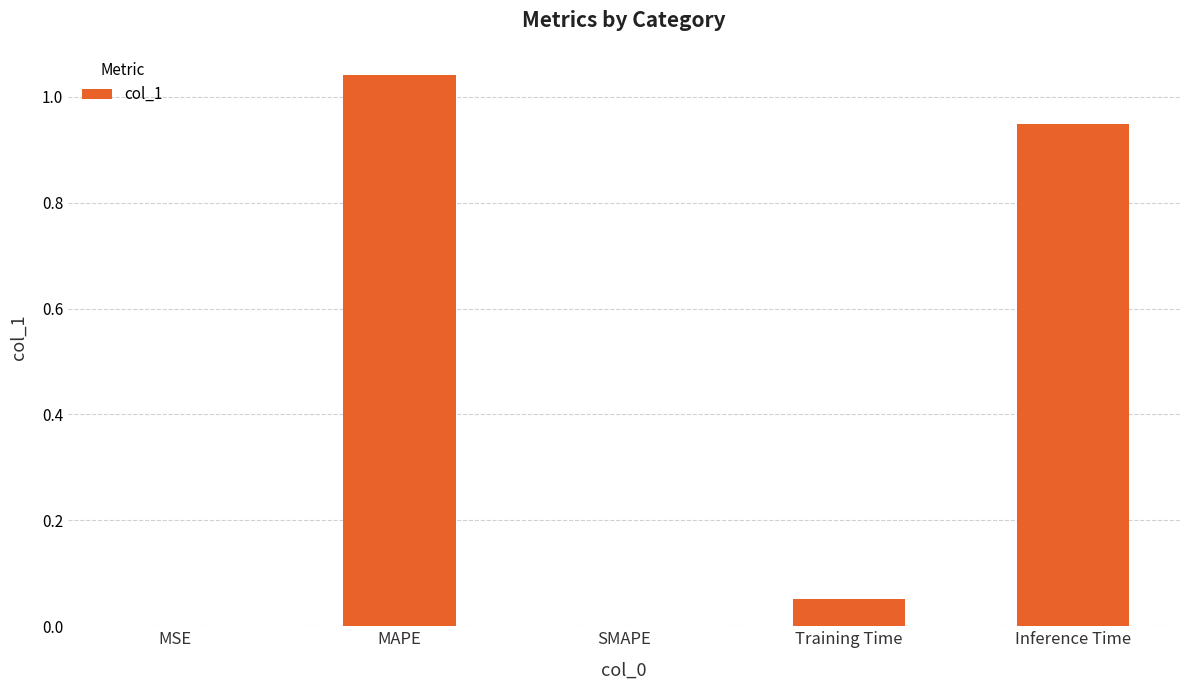

The value at SMAPE is 0.0. True or false?

True